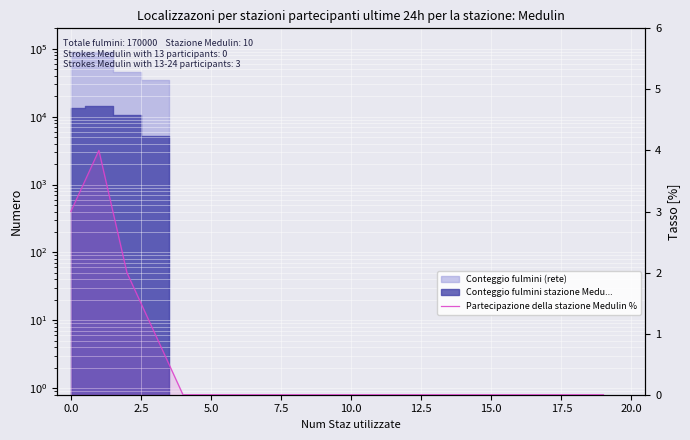

Which label corresponds to the smallest value in the chart?

7.5